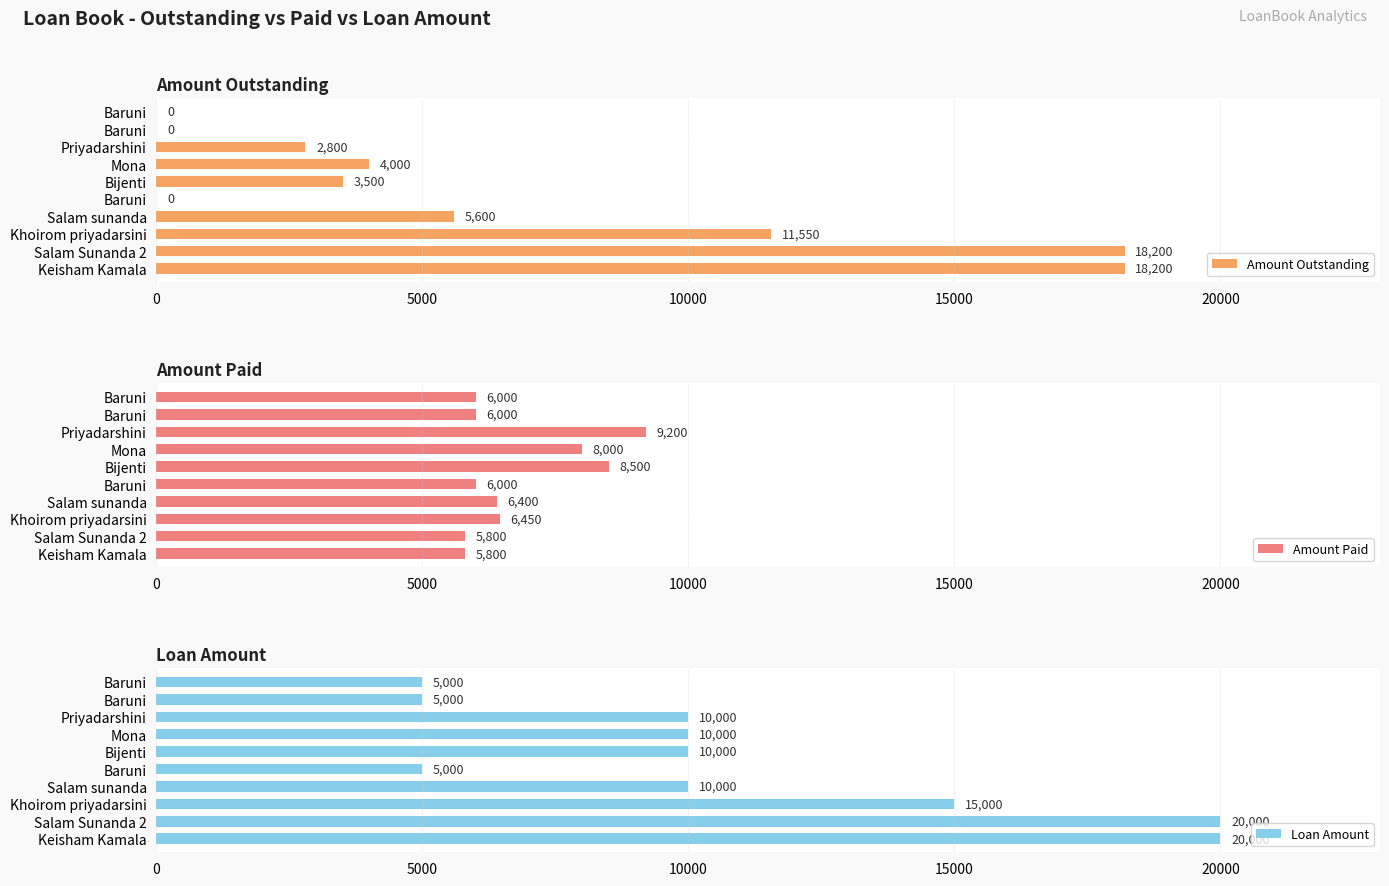

Which series changed the most between Baruni and Khoirom priyadarsini?

Amount Outstanding